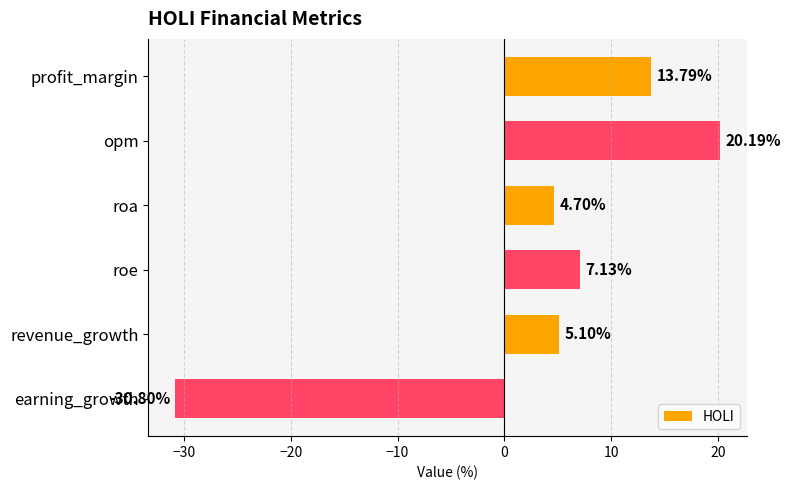

What is the difference between the values at roa and earning_growth?

35.5